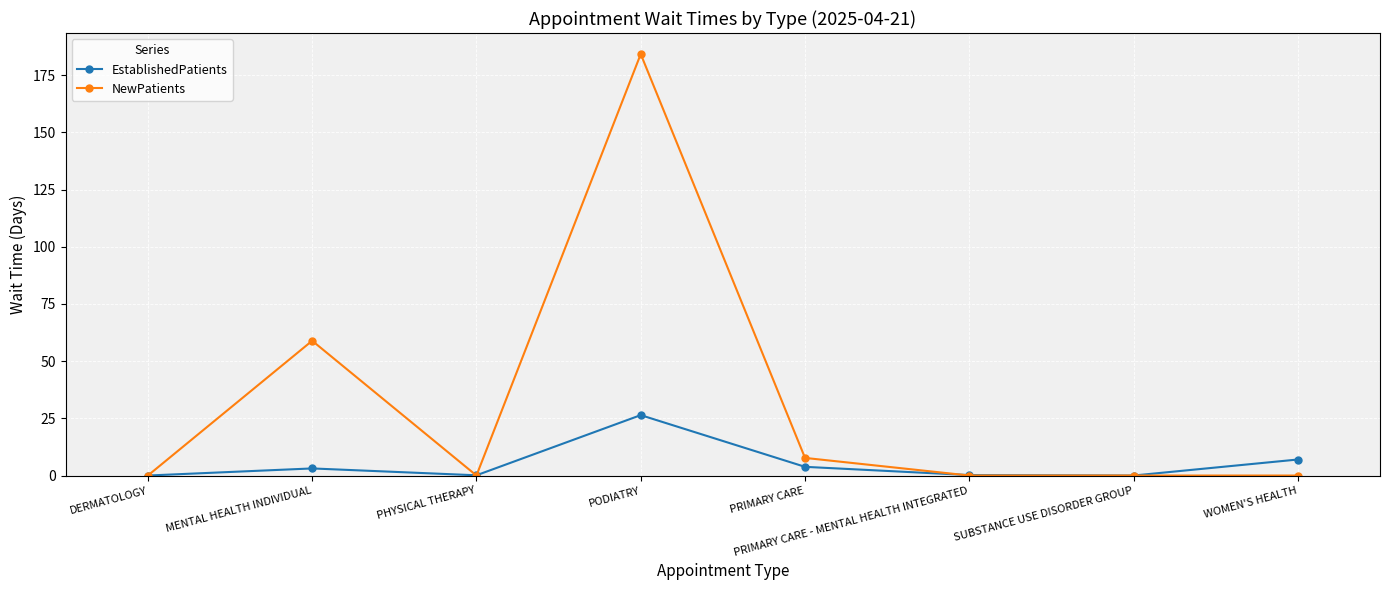

What is the value of the NewPatients point at the 5th from the left?

7.7